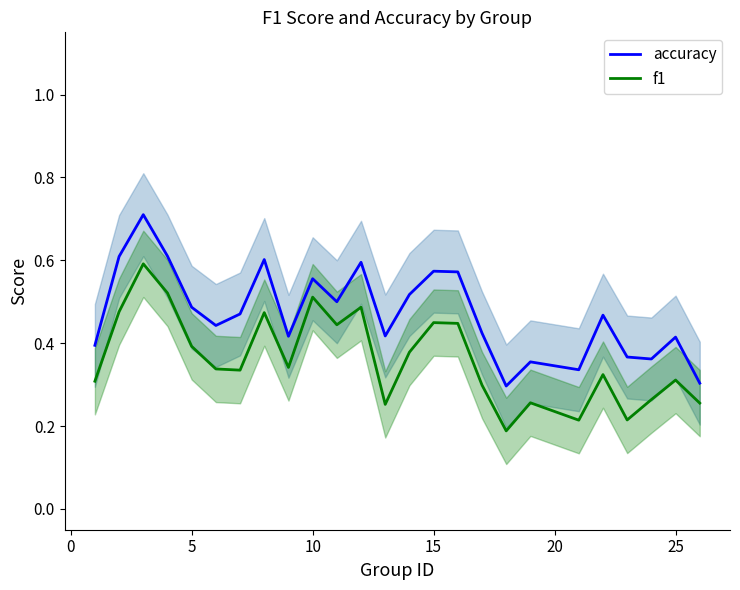

What is the maximum value for accuracy?

0.7